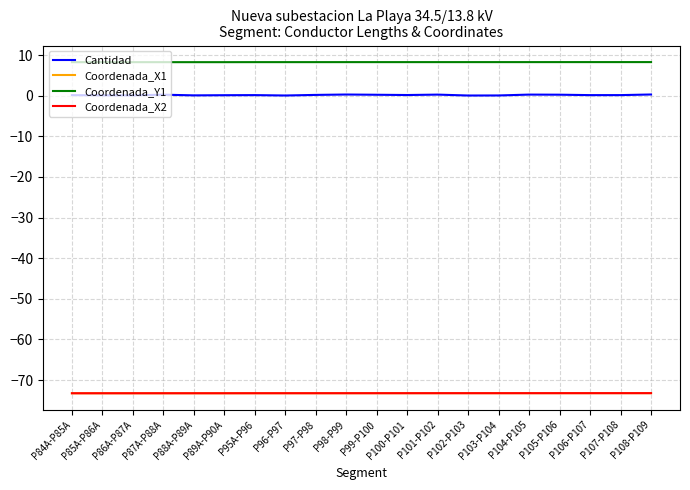

True or false: Coordenada_Y1 has a value of 8.3 at P102-P103.

True